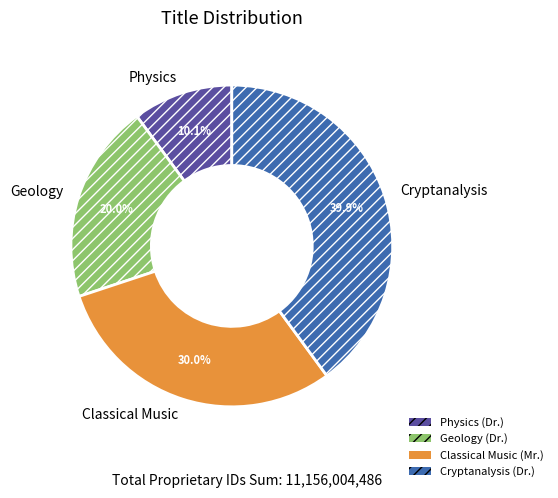

Rank the categories by value from lowest to highest.

Physics, Geology, Classical Music, Cryptanalysis